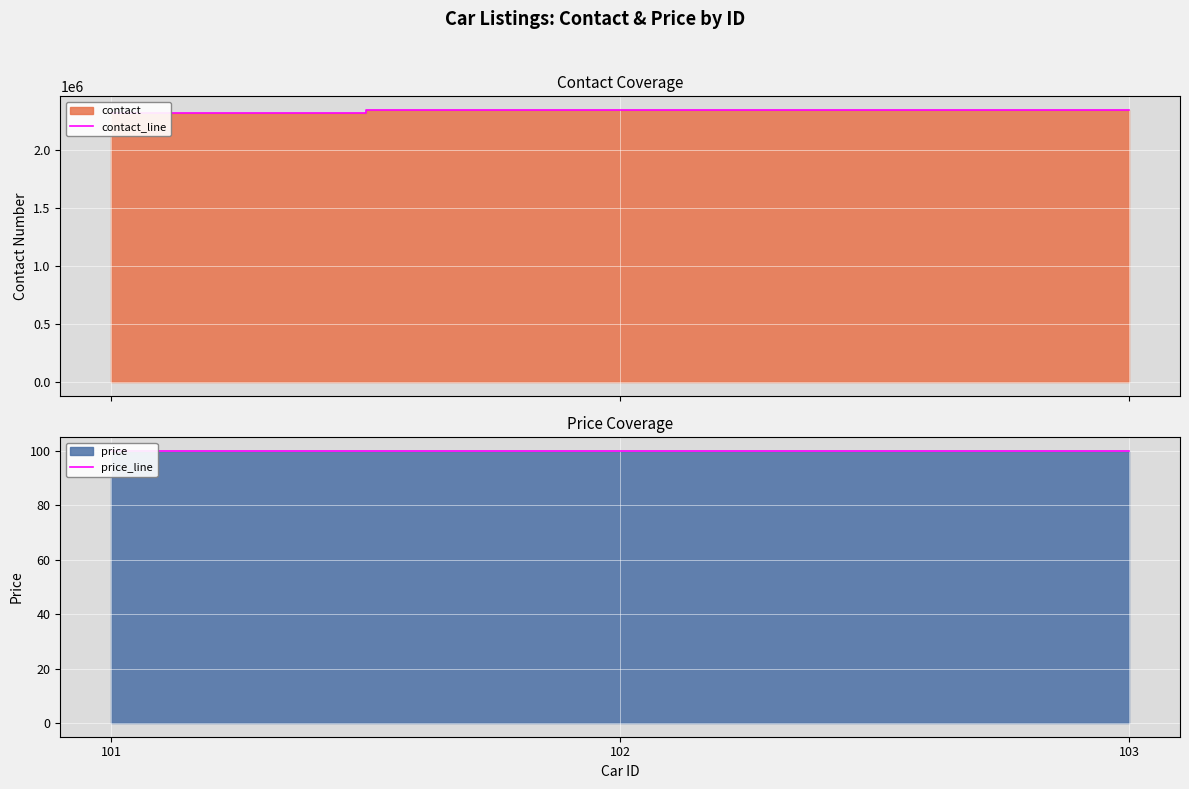

True or false: contact_line has a value of 814147 at 103.

False